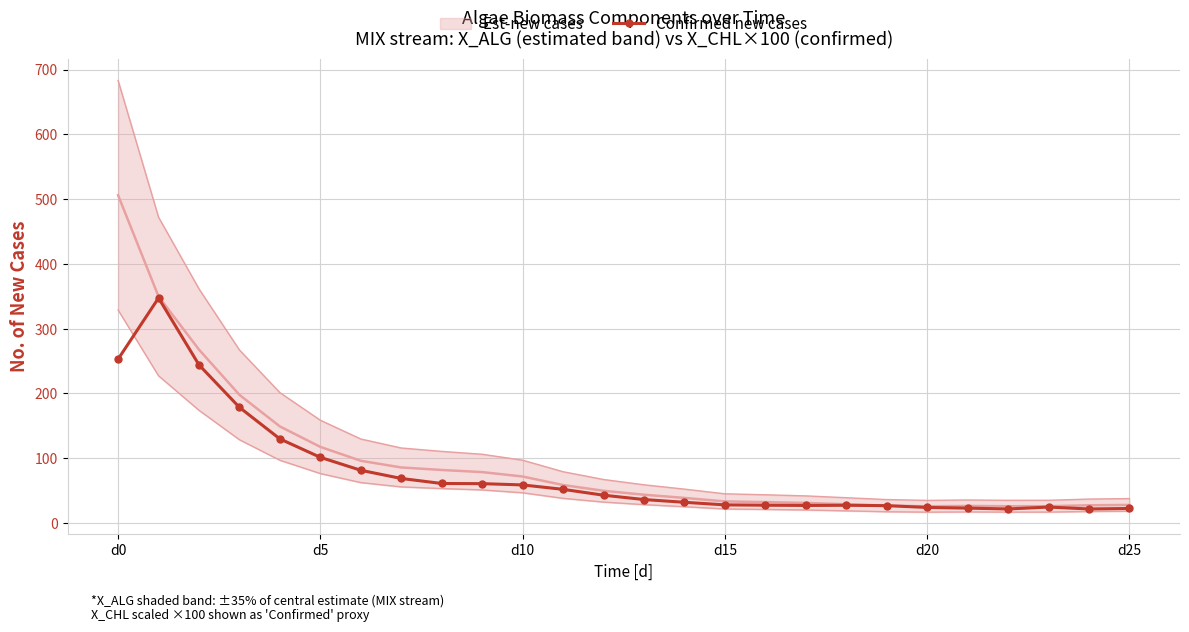

True or false: Confirmed new cases has more than 1 points higher than both neighbors.

True